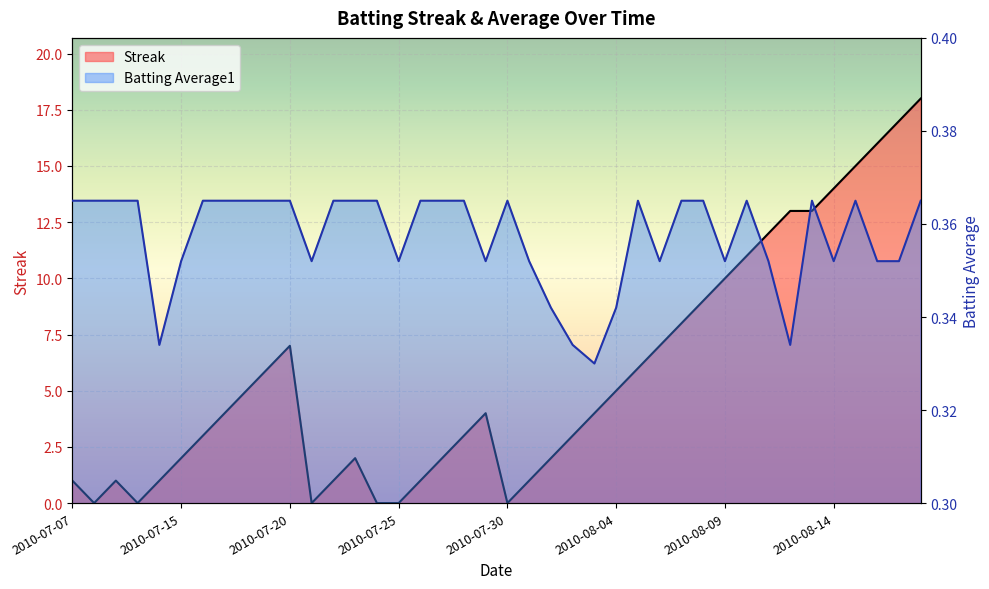

Is it true that Streak equals 1.0 at 2010-07-07?

True